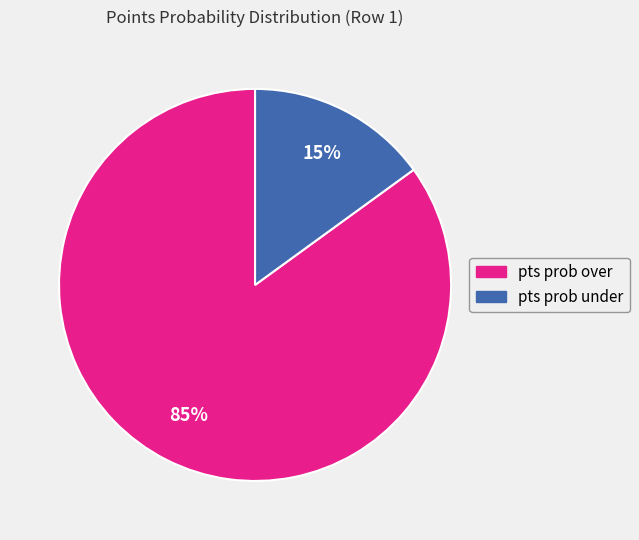

Combined, do pts prob over and pts prob under account for over 50%?

Yes